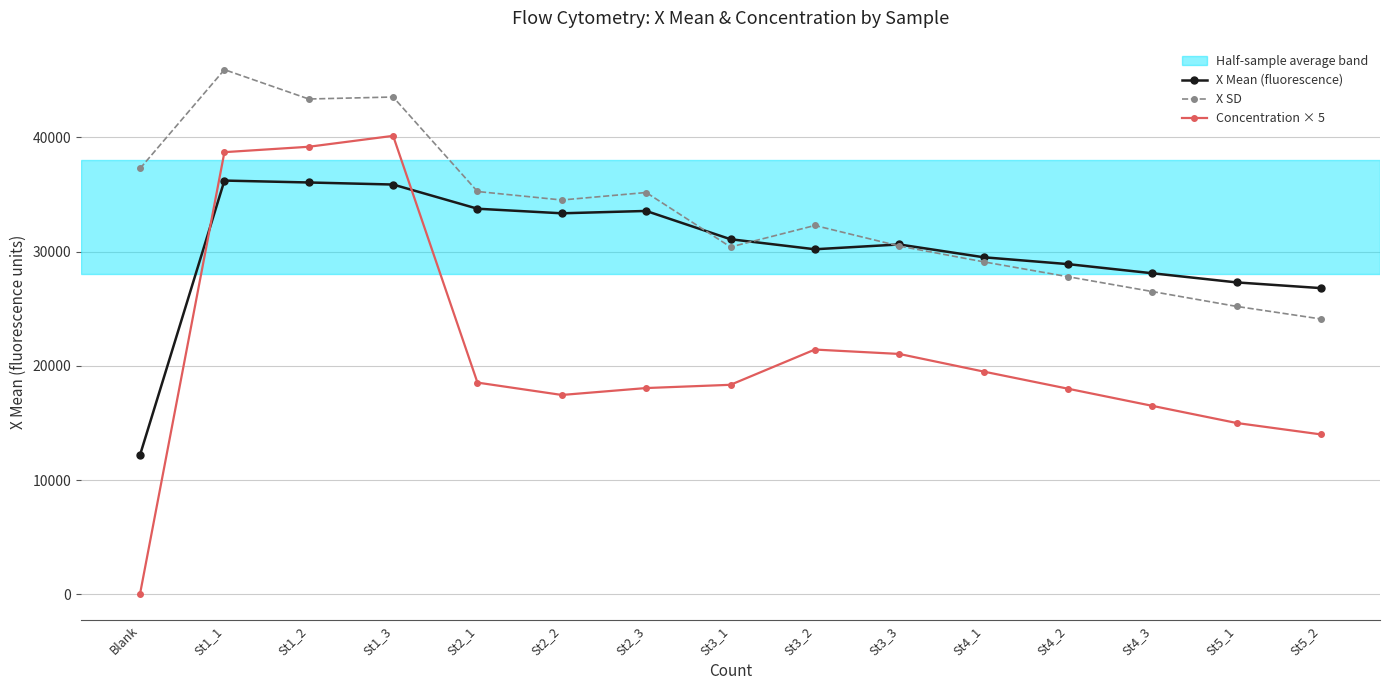

Which series has the largest total across all categories?

X SD